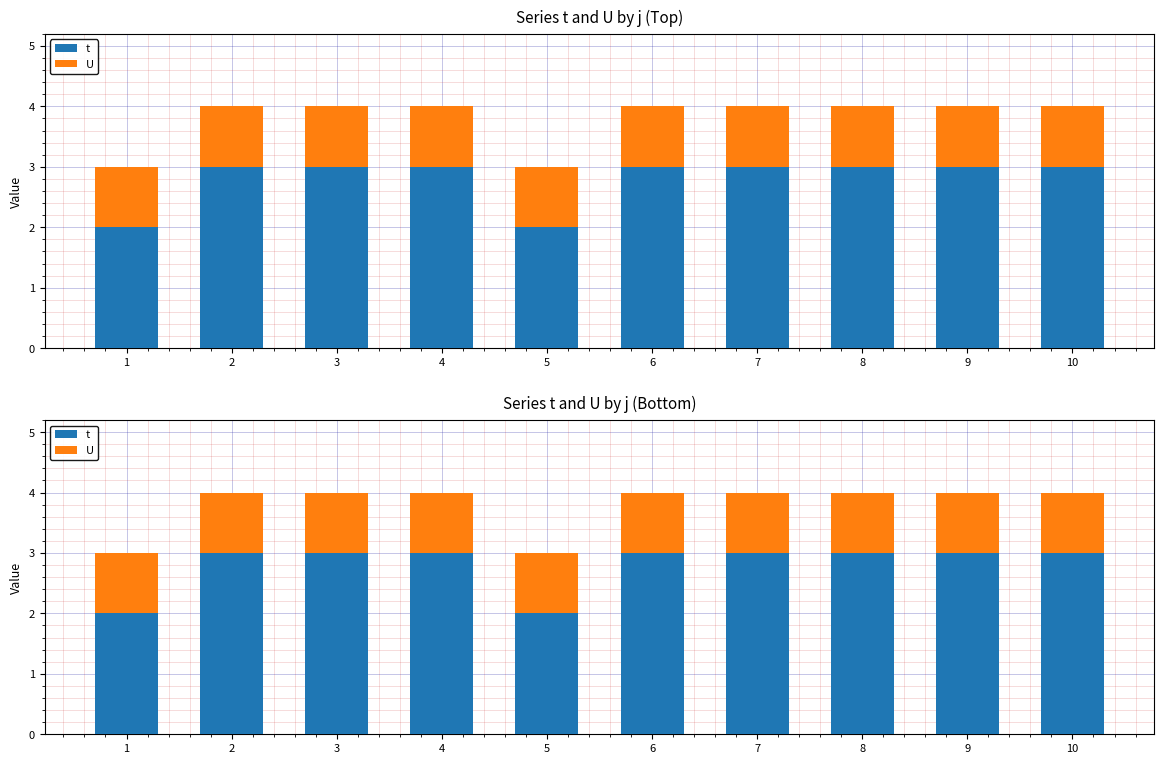

How many distinct data groups are displayed?

2